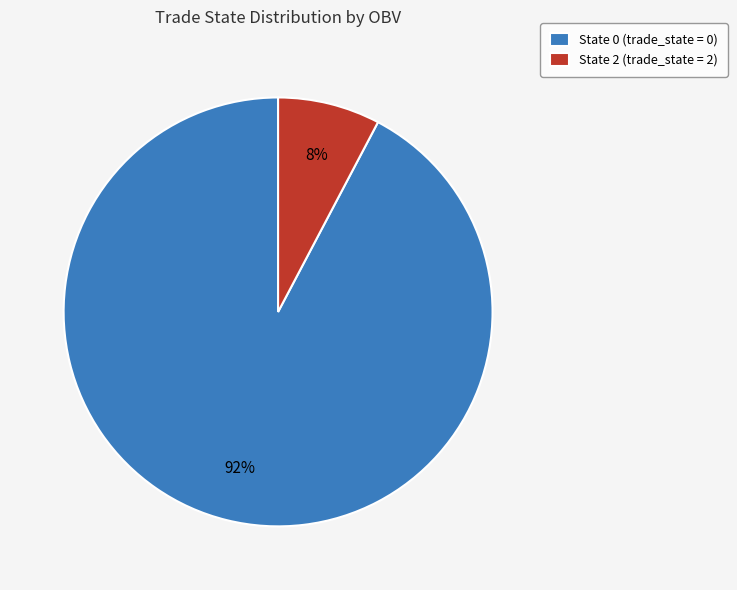

Is it true that State 2 (trade_state = 2) is 1% of the pie?

False